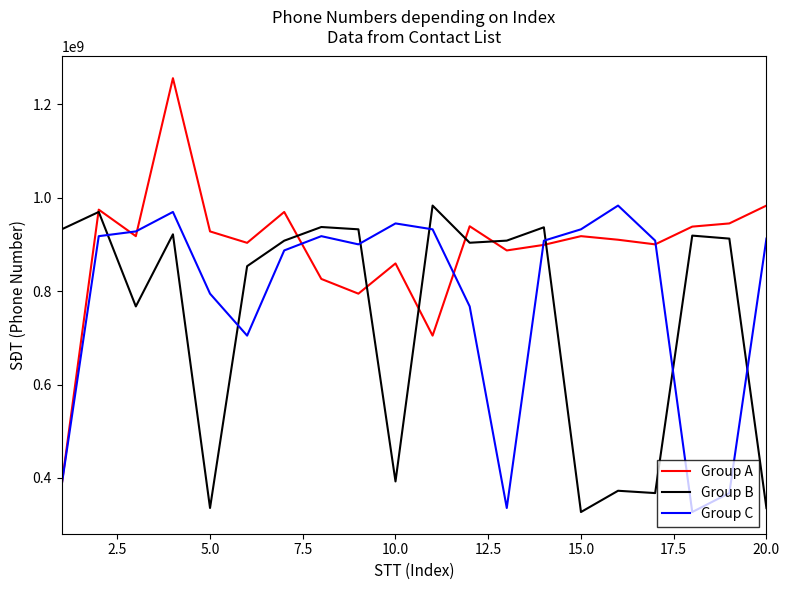

After their last crossing, which series has the higher values: Group C or Group A?

Group A